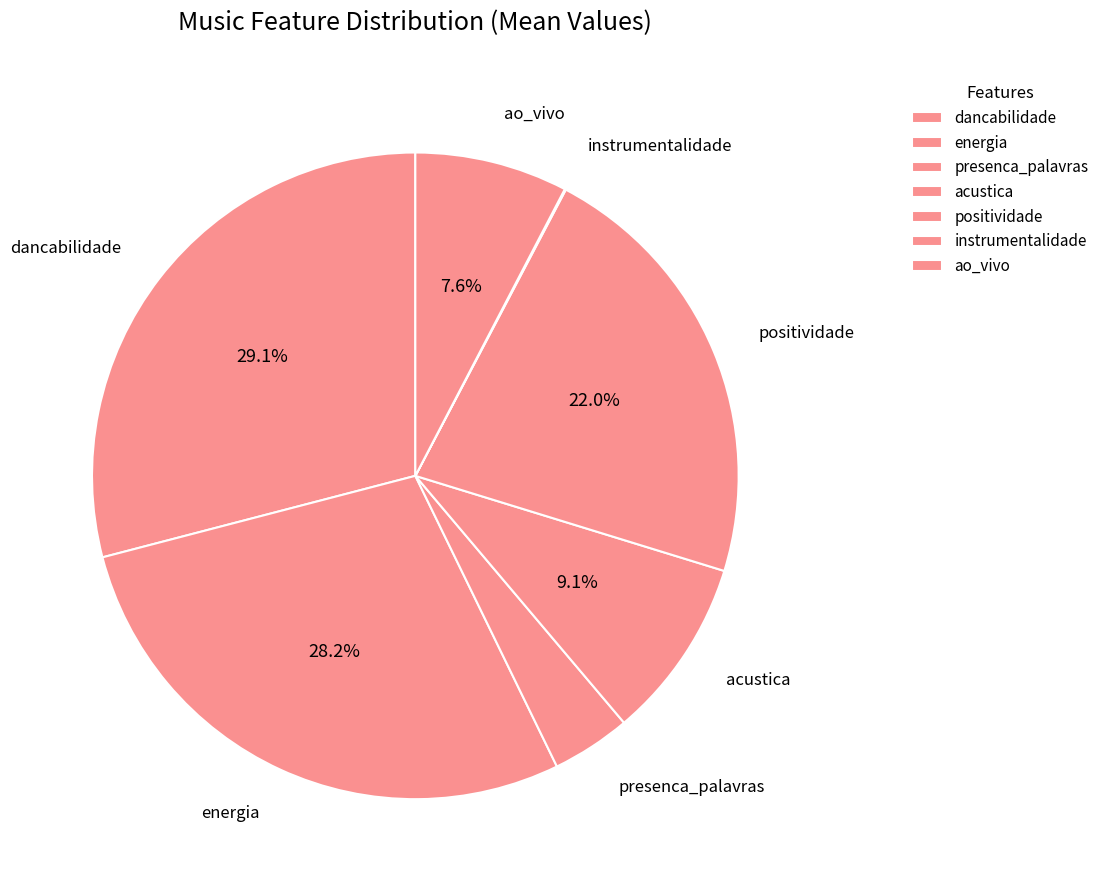

How many slices are in this pie chart?

7